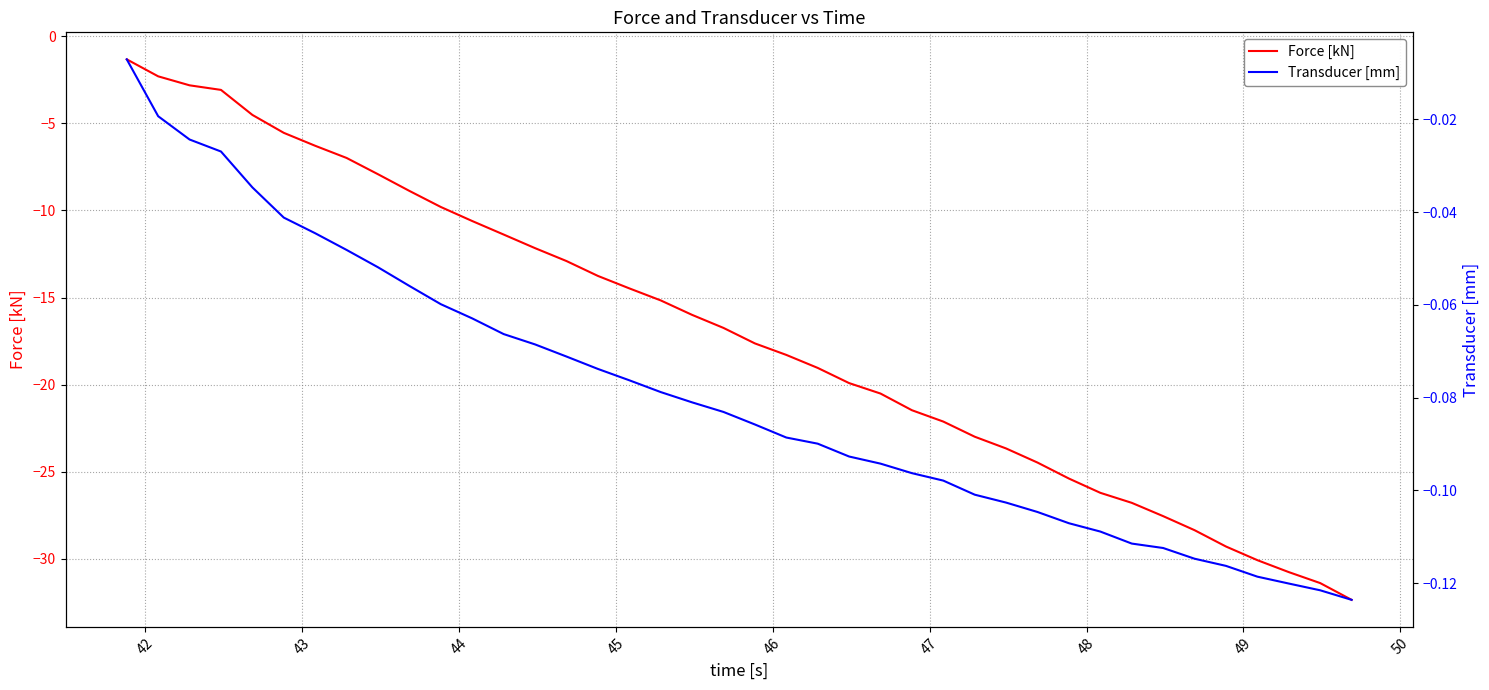

What are all the series names shown in the legend?

Force [kN], Transducer [mm]